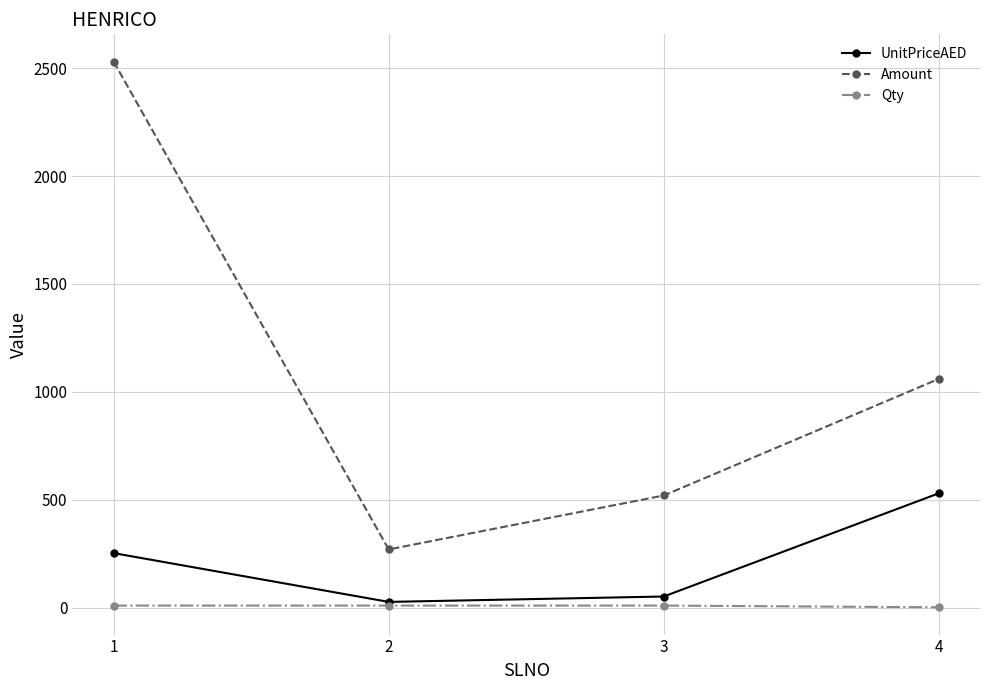

In Amount, how many points are lower than both neighbors (excluding endpoints)?

1